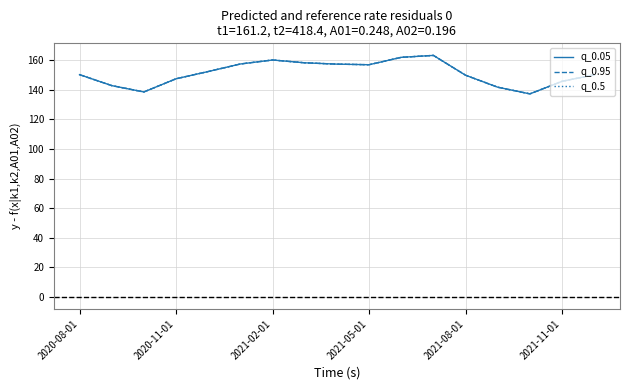

Is this an area chart (filled region under the line)?

No